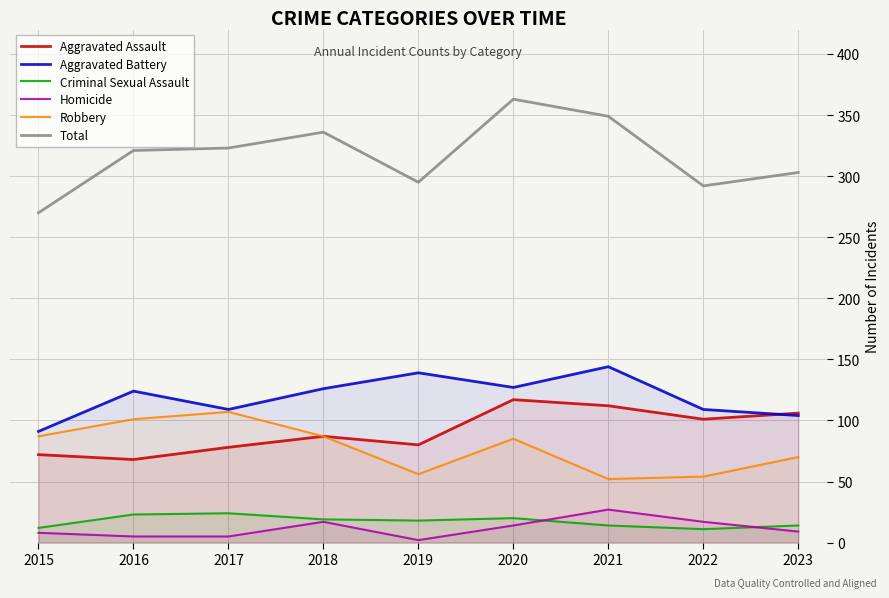

List the labels in order of Homicide value, smallest first.

2019, 2016, 2017, 2015, 2023, 2020, 2018, 2022, 2021